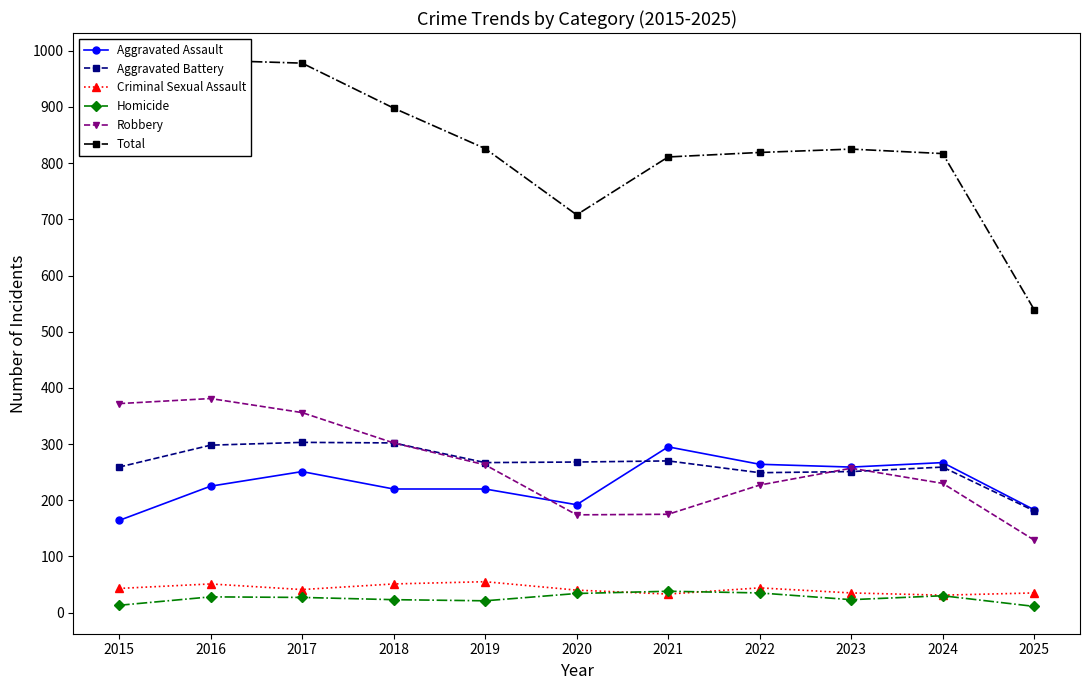

Where is Robbery nearest to the value 255?

2023